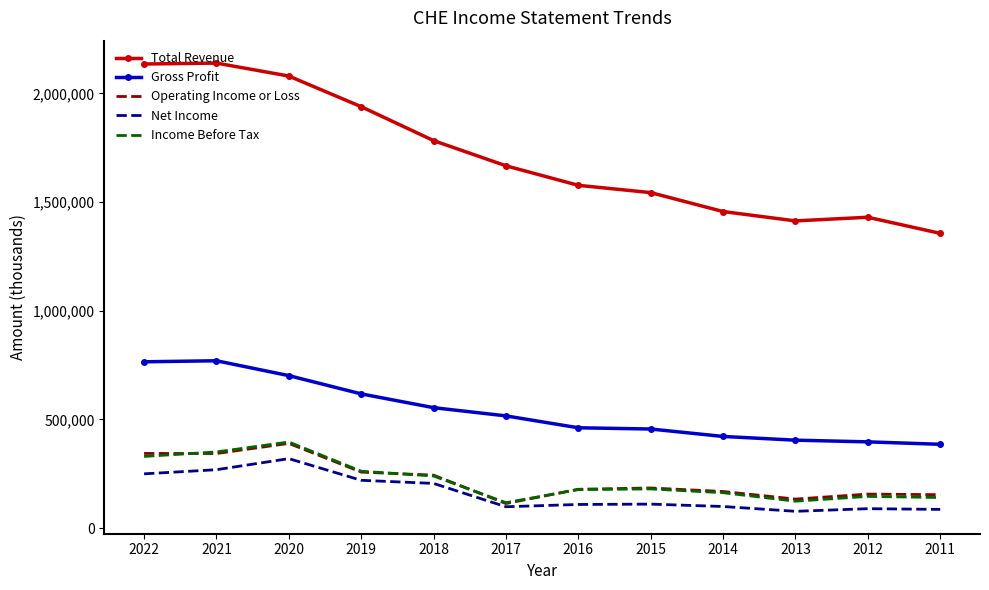

Which series has the largest range (max minus min)?

Total Revenue